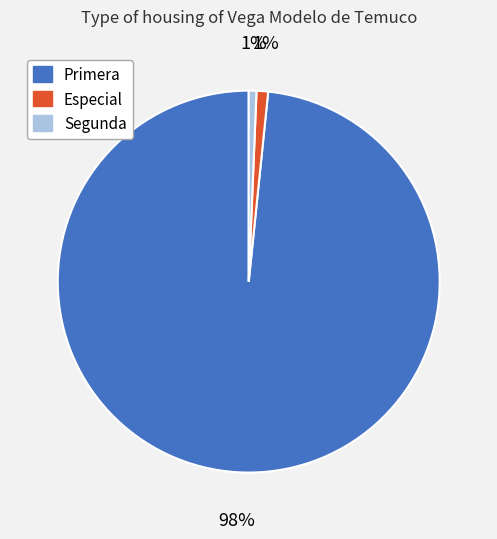

Count the number of slices in the pie.

3